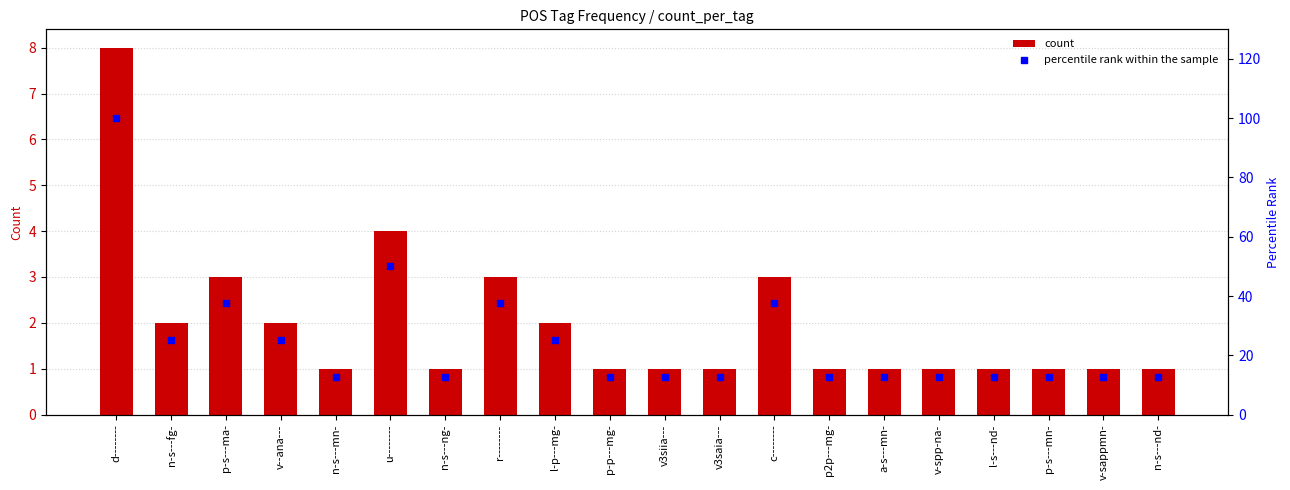

Which series has the largest total across all categories?

percentile rank within the sample